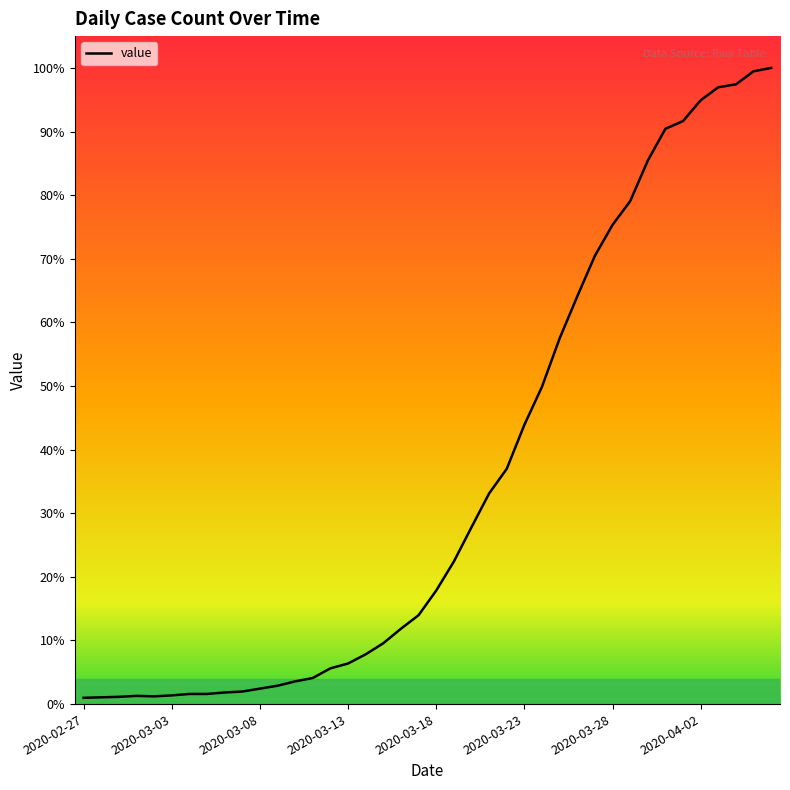

Does the chart display data point markers on the line(s)?

No